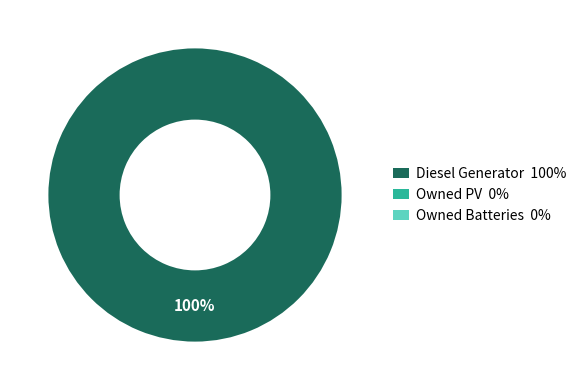

Is there any slice that represents more than half of the pie?

Yes